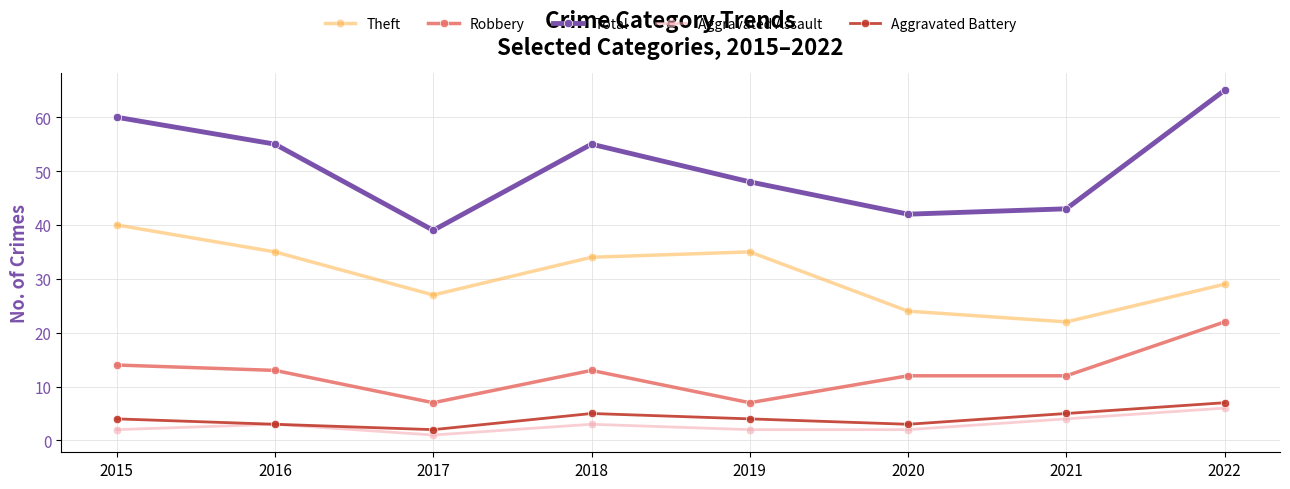

What is the value of the Aggravated Battery point at the 3rd from the left?

2